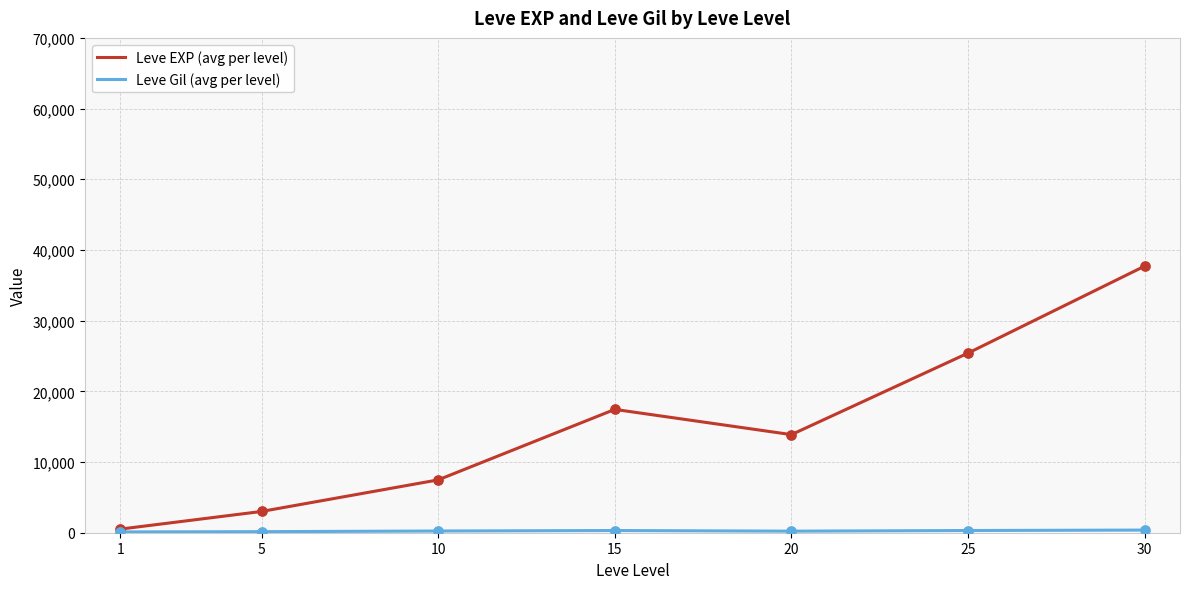

Which series changed the most between 10 and 20?

Leve EXP (avg per level)